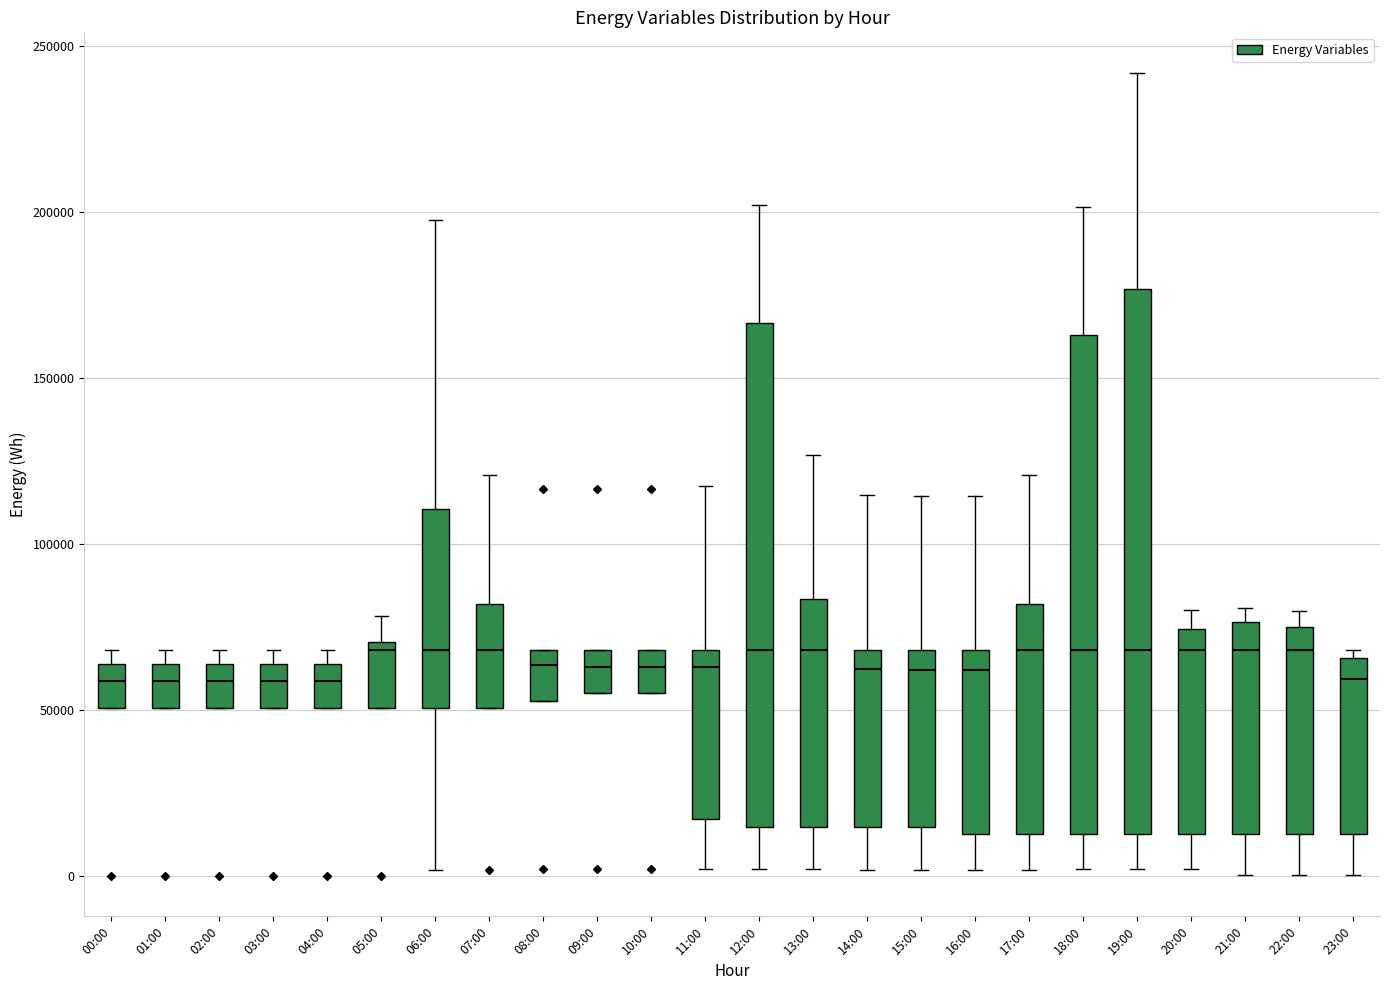

Reading left to right, transcribe this box plot: for each box, give where its median line is, the range the box spans, and where its two whiskers end, as read against the y-axis. The values are not printed on the chart, so give them approximately, as read against the axis.

00:00: median 60000, box 50000 to 65000, whiskers 50000 to 70000
01:00: median 60000, box 50000 to 65000, whiskers 50000 to 70000
02:00: median 60000, box 50000 to 65000, whiskers 50000 to 70000
03:00: median 60000, box 50000 to 65000, whiskers 50000 to 70000
04:00: median 60000, box 50000 to 65000, whiskers 50000 to 70000
05:00: median 70000 (just below the box's upper edge), box 50000 to 70000, whiskers 50000 to 80000
06:00: median 70000, box 50000 to 110000, whiskers 0 to 200000
07:00: median 70000, box 50000 to 80000, whiskers 50000 to 120000
08:00: median 65000, box 55000 to 70000, whiskers 55000 to 70000
09:00: median 65000, box 55000 to 70000, whiskers 55000 to 70000
10:00: median 65000, box 55000 to 70000, whiskers 55000 to 70000
11:00: median 65000, box 15000 to 70000, whiskers 0 to 120000
12:00: median 70000, box 15000 to 165000, whiskers 0 to 200000
13:00: median 70000, box 15000 to 85000, whiskers 0 to 125000
14:00: median 60000, box 15000 to 70000, whiskers 0 to 115000
15:00: median 60000, box 15000 to 70000, whiskers 0 to 115000
16:00: median 60000, box 15000 to 70000, whiskers 0 to 115000
17:00: median 70000, box 15000 to 80000, whiskers 0 to 120000
18:00: median 70000, box 15000 to 165000, whiskers 0 to 200000
19:00: median 70000, box 15000 to 175000, whiskers 0 to 240000
20:00: median 70000, box 15000 to 75000, whiskers 0 to 80000
21:00: median 70000, box 15000 to 75000, whiskers 0 to 80000
22:00: median 70000, box 15000 to 75000, whiskers 0 to 80000
23:00: median 60000, box 15000 to 65000, whiskers 0 to 70000